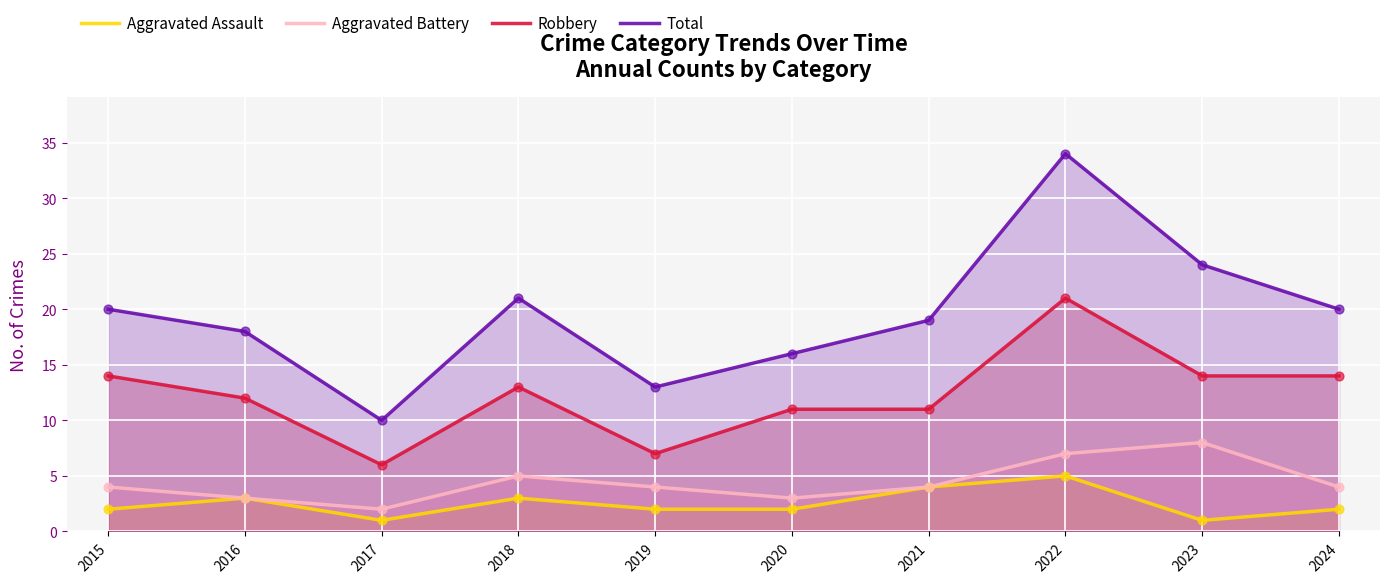

Which series reaches the maximum Y coordinate?

Total